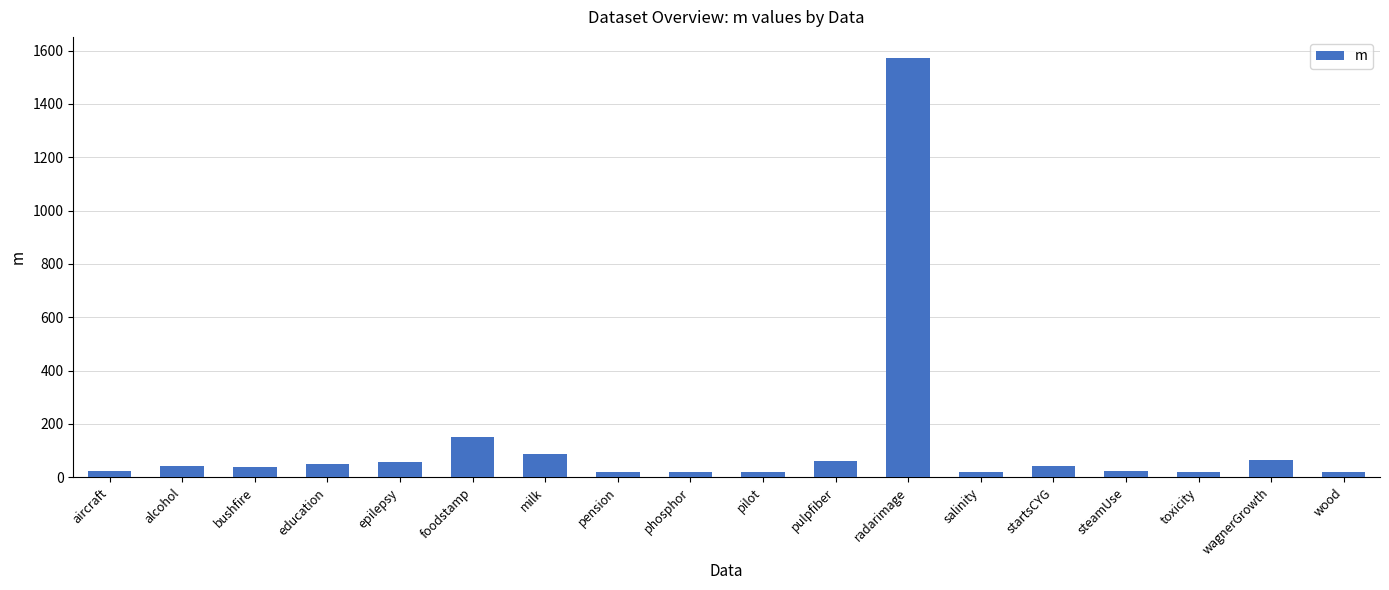

Where is the data nearest to the value 795?

foodstamp